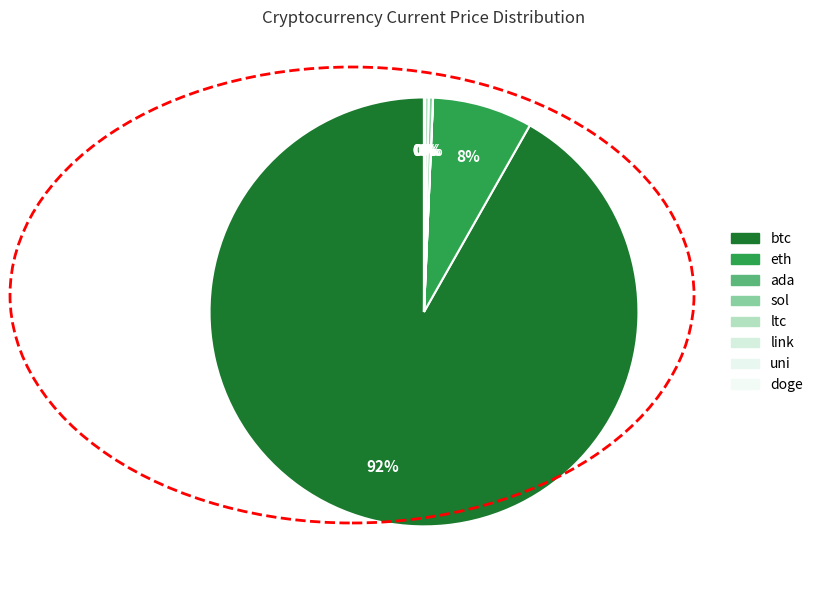

What is the total percentage of link and eth?

7.6%